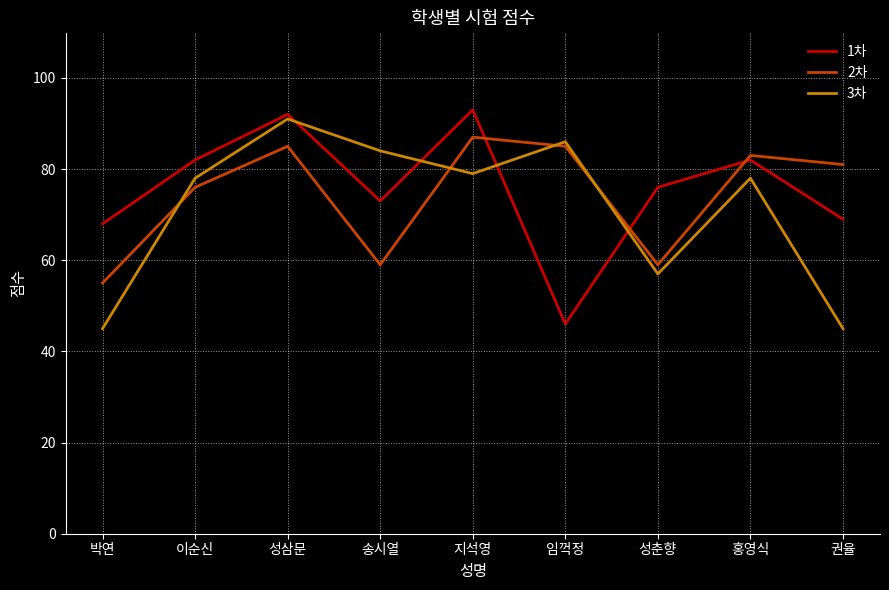

Does the chart display data point markers on the line(s)?

No